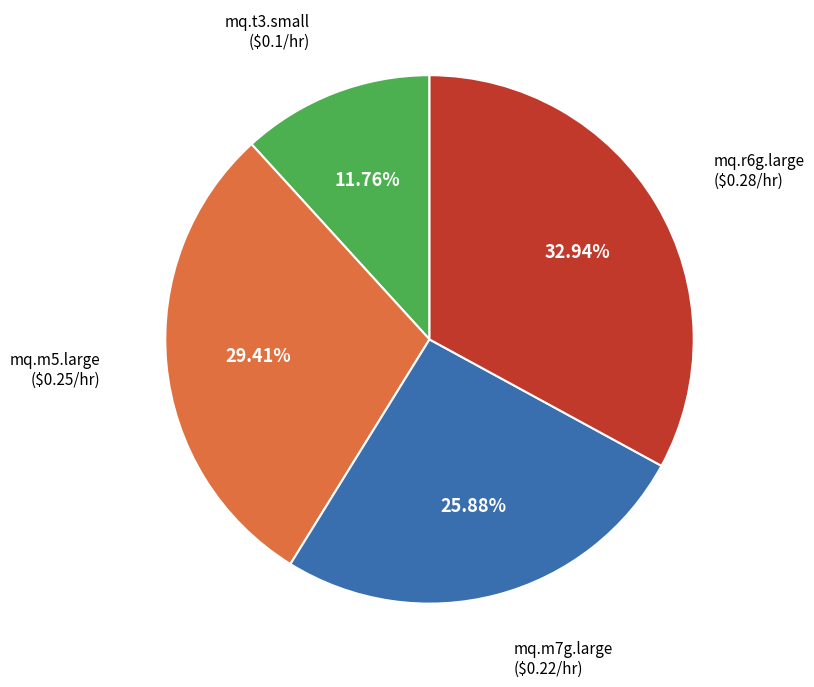

Which slice is the smallest?

mq.t3.small